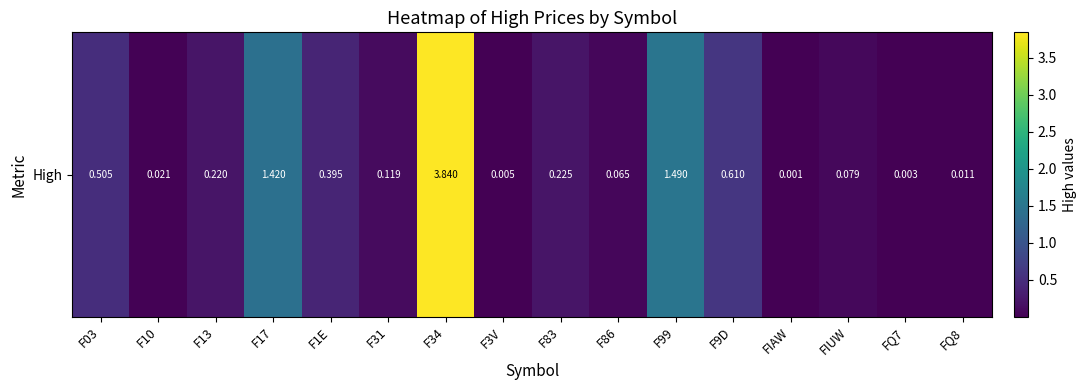

What is the difference between the maximum and minimum values?

3.8